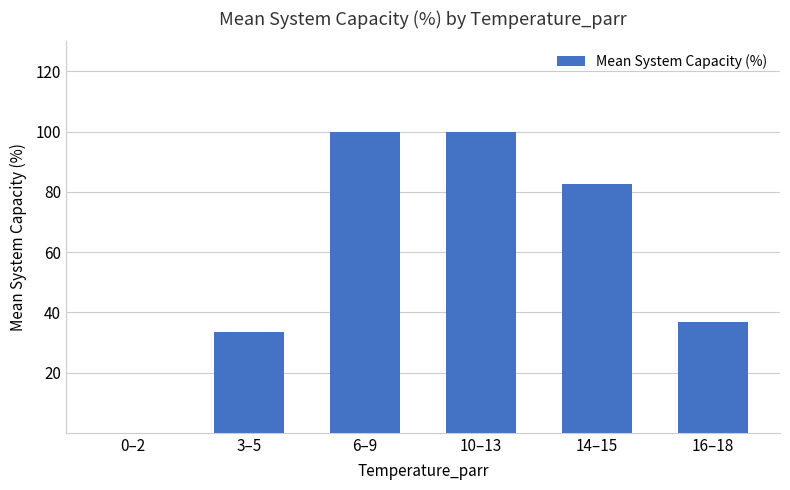

Read the value at 6–9.

100.0